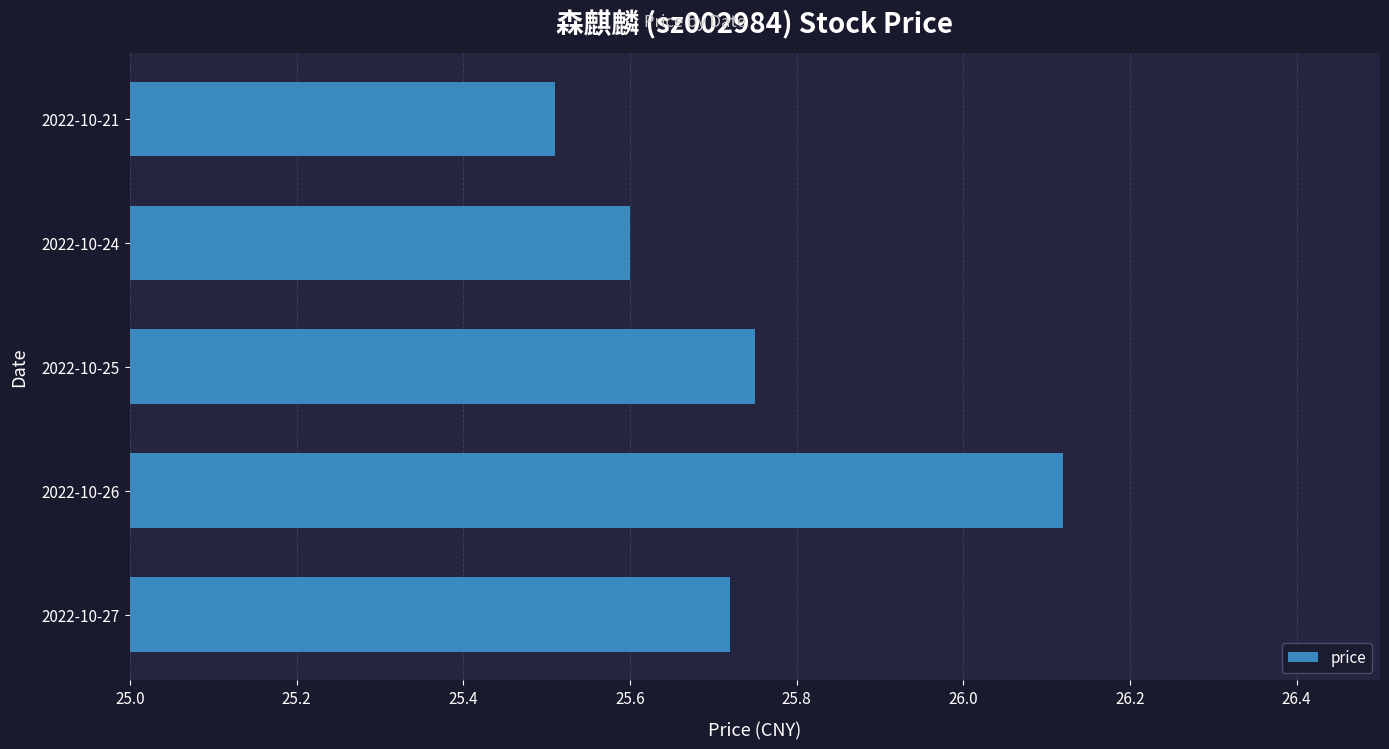

Does the chart contain stacked bars?

No